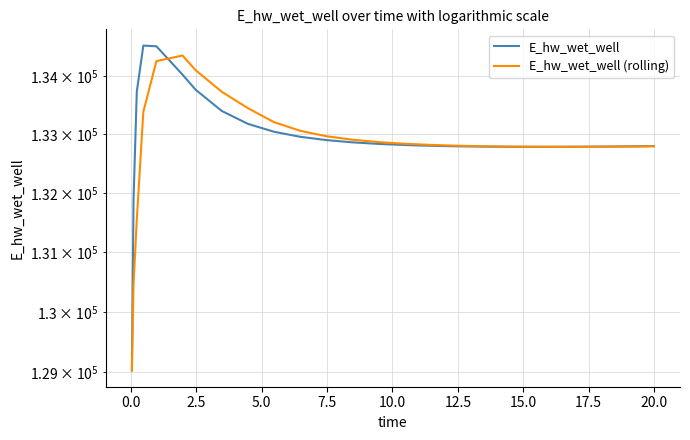

Is this an area chart (filled region under the line)?

No